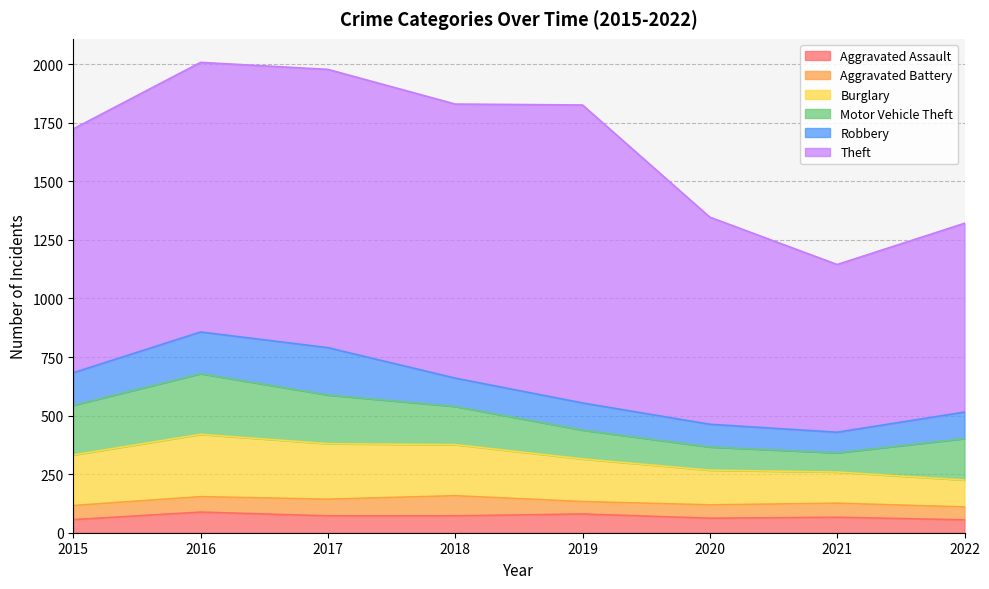

What is the maximum value for Aggravated Assault?

88